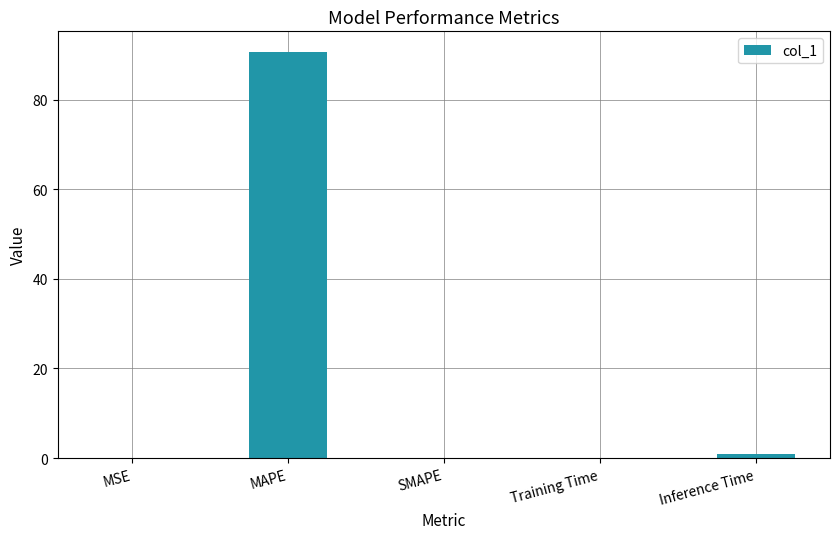

What is the sum of all values?

91.7